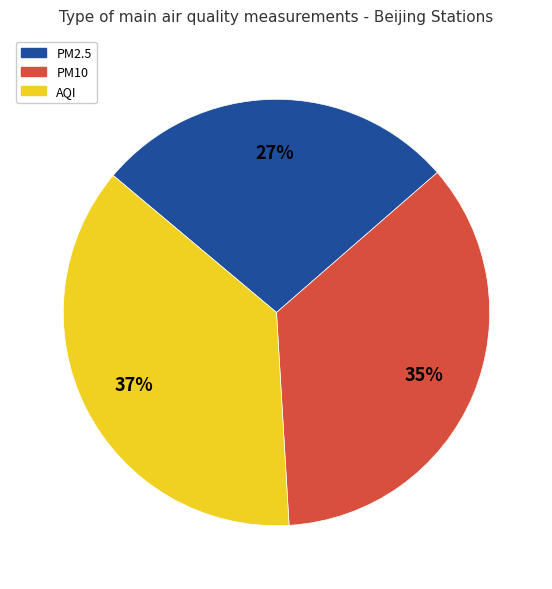

Does PM10 account for over 50% of the chart?

No